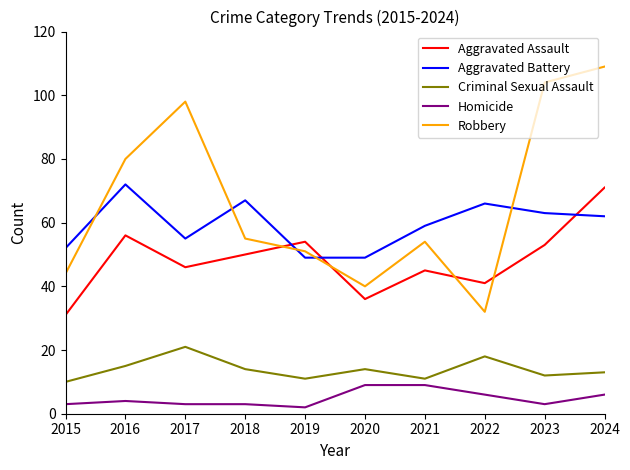

True or false: Robbery and Homicide cross at least once.

False